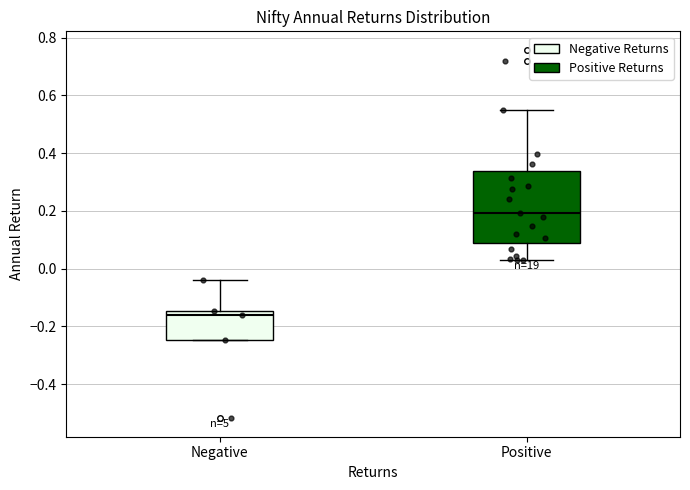

Reading left to right, transcribe this box plot: for each box, give where its median line is, the range the box spans, and where its two whiskers end, as read against the y-axis. The values are not printed on the chart, so give them approximately, as read against the axis.

Negative: median -0.16, box -0.24 to -0.14, whiskers -0.24 to -0.04
Positive: median 0.20, box 0.08 to 0.34, whiskers 0.04 to 0.54